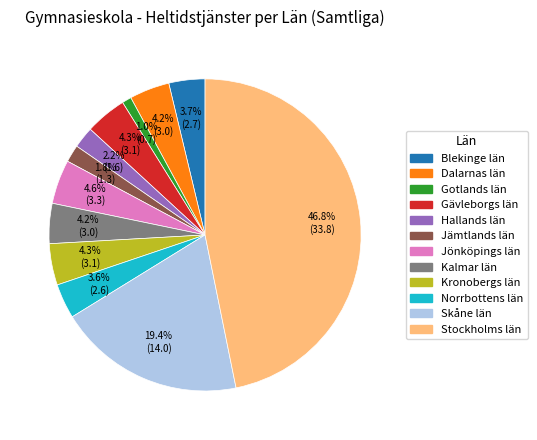

What portion of the pie excludes Hallands län?

97.8%